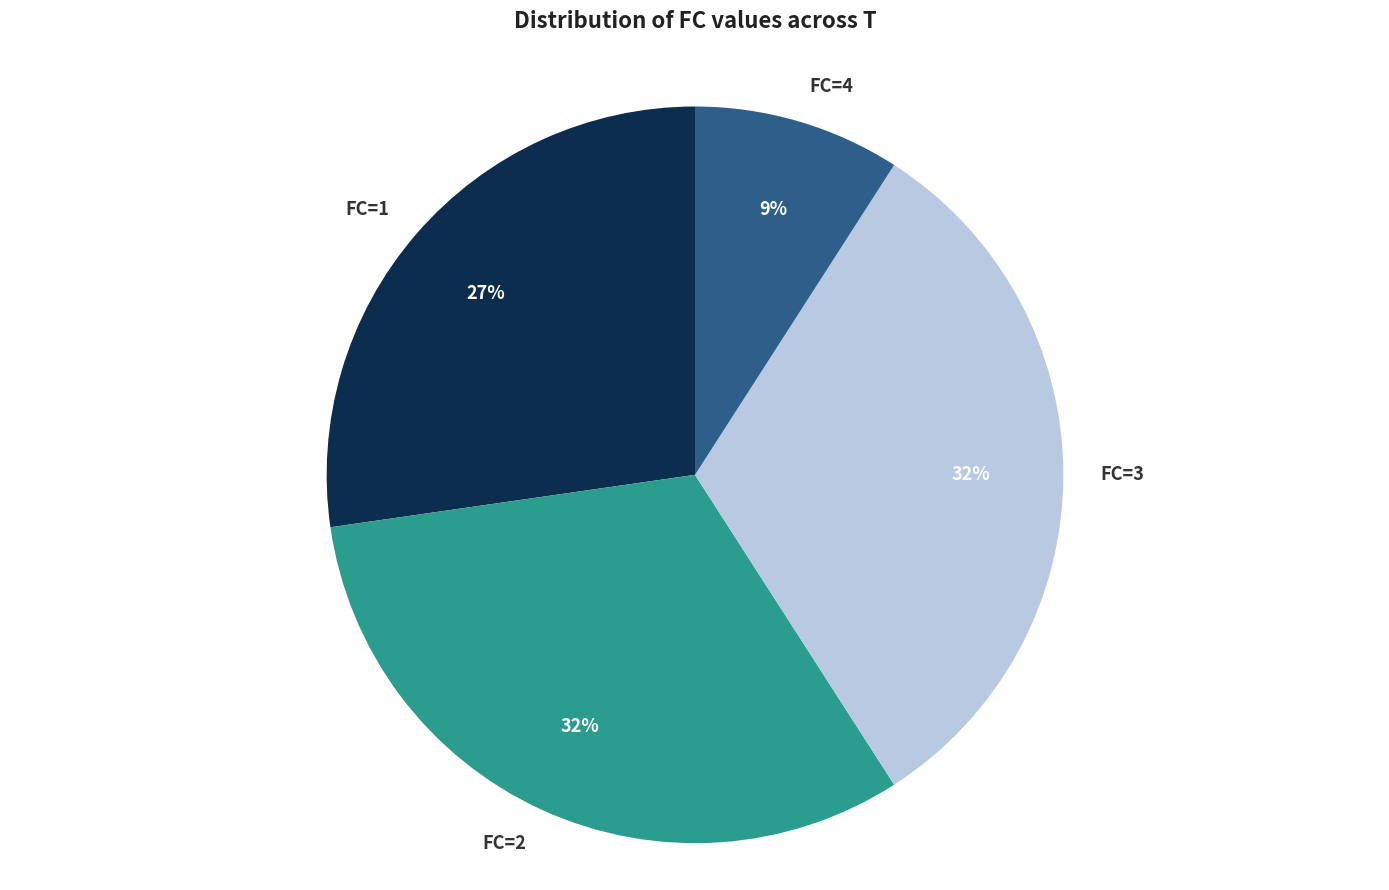

Is there a majority slice in this chart?

No